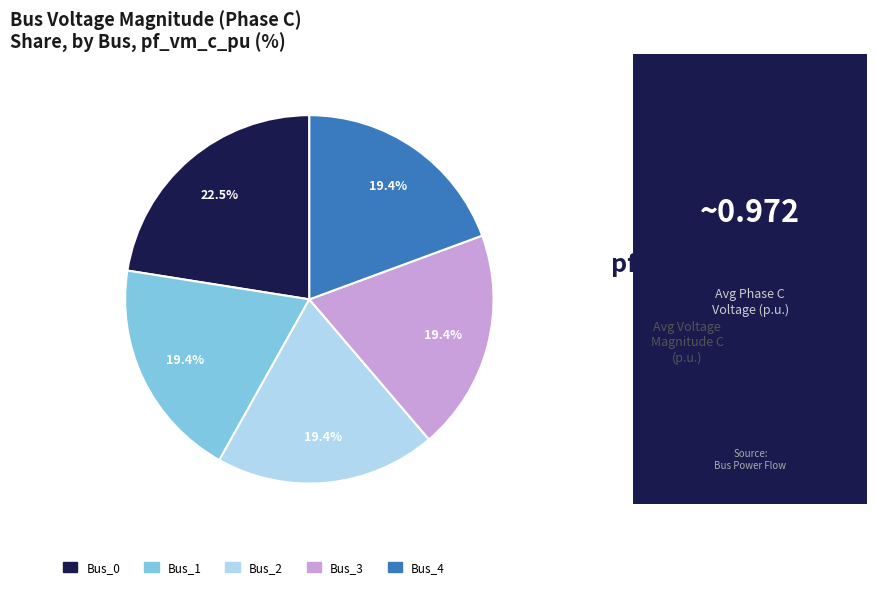

To the nearest percent, what is the combined percentage of Bus_1 and Bus_4?

39%